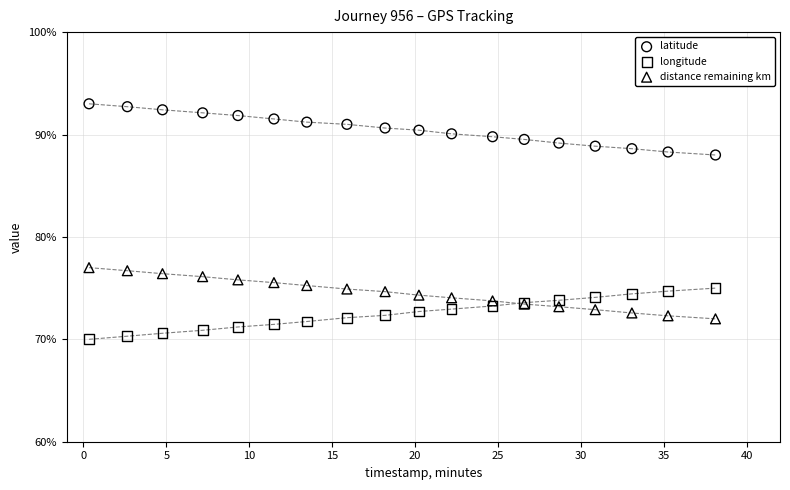

Which series reaches the maximum Y coordinate?

latitude